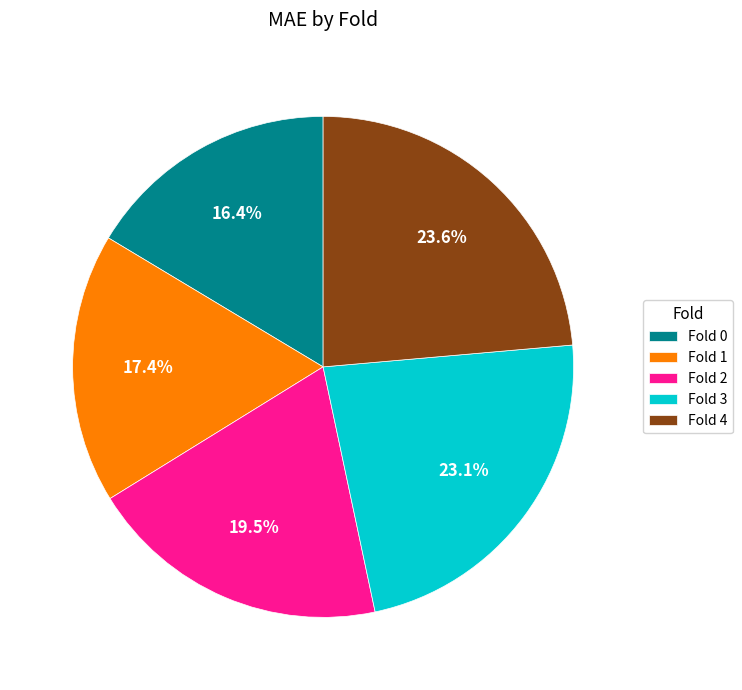

Is the sum of Fold 0 and Fold 3 greater than half?

No